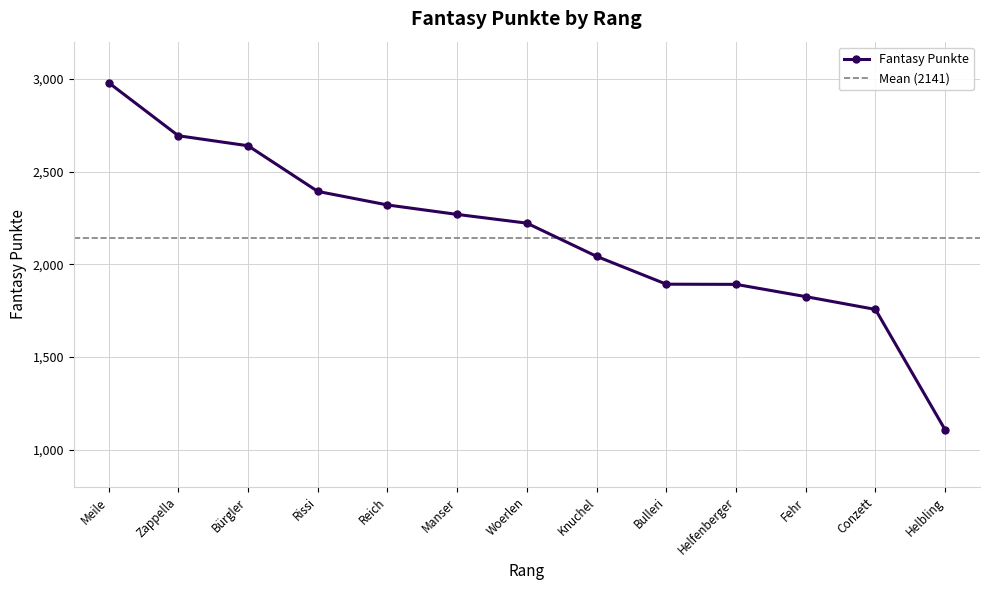

How many series are shown in this chart?

1